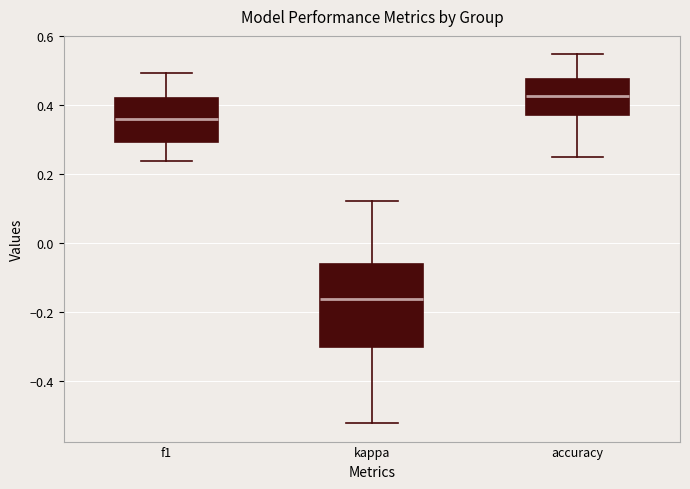

Which box is the tallest, from its lower edge to its upper edge?

kappa